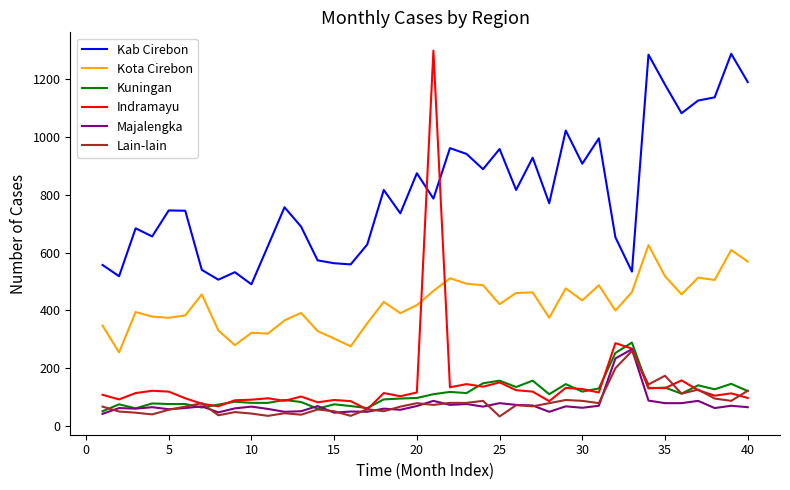

True or false: Kab Cirebon and Indramayu intersect in this chart.

True